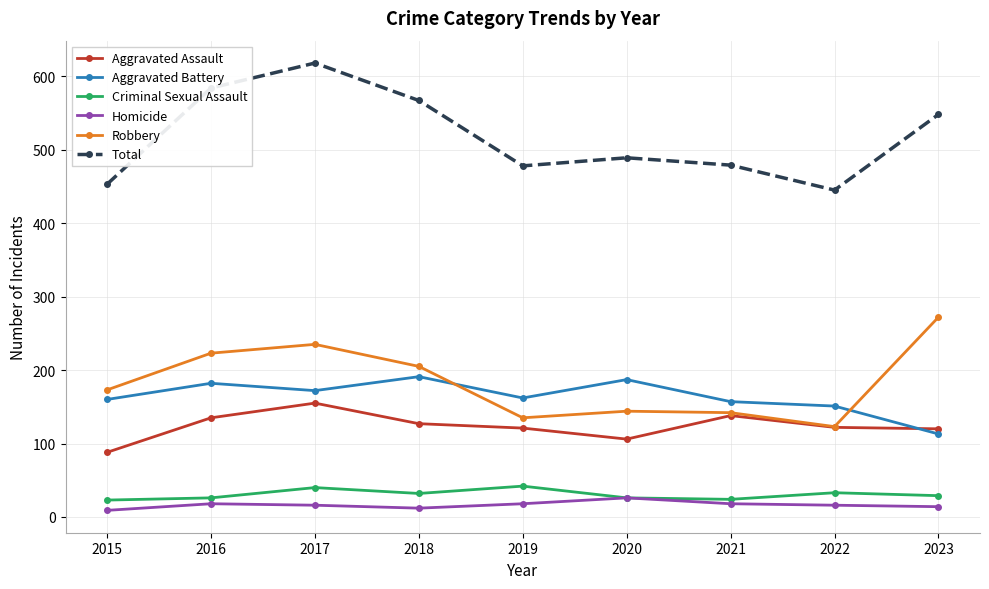

What is the maximum value shown in the chart?

618